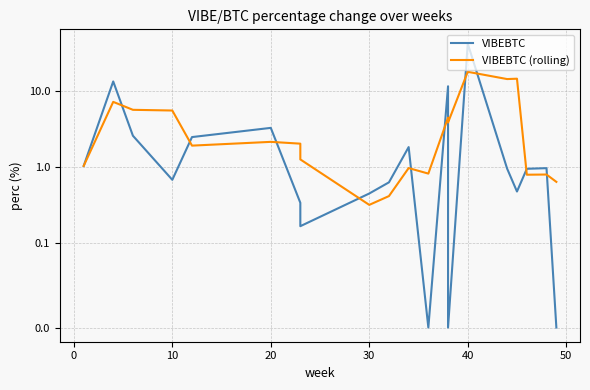

The VIBEBTC series shows 1.0 at 9. True or false?

False